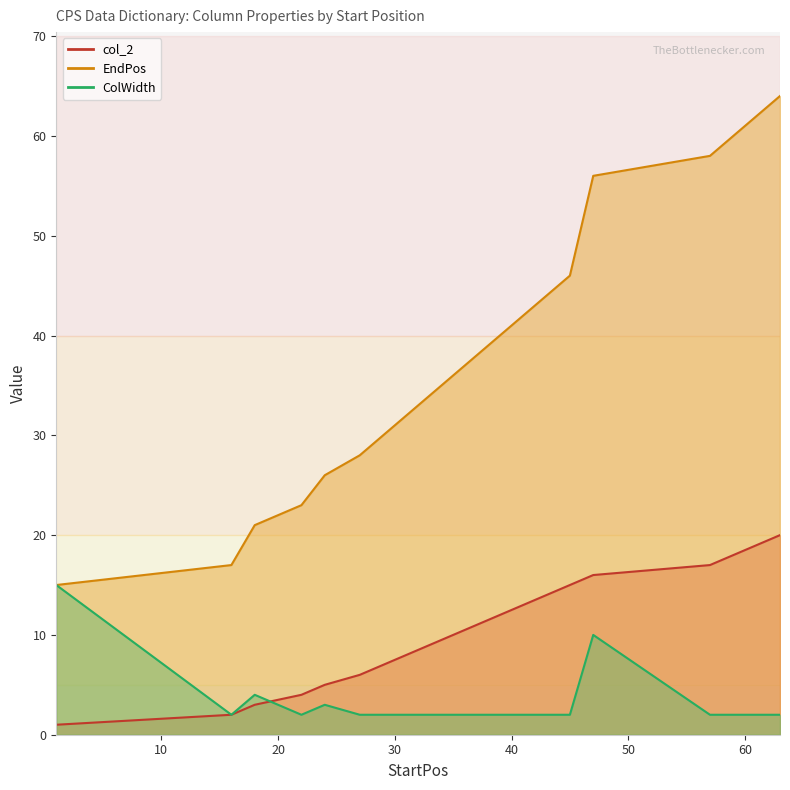

What is the approximate value of EndPos at 31, to the nearest 5?

30